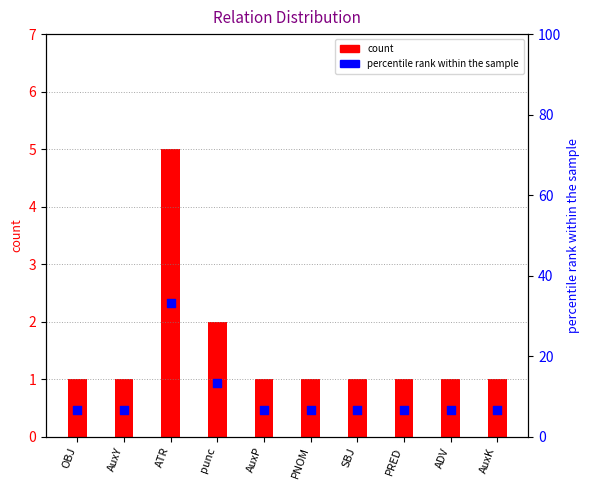

Which series has the largest total across all categories?

percentile rank within the sample